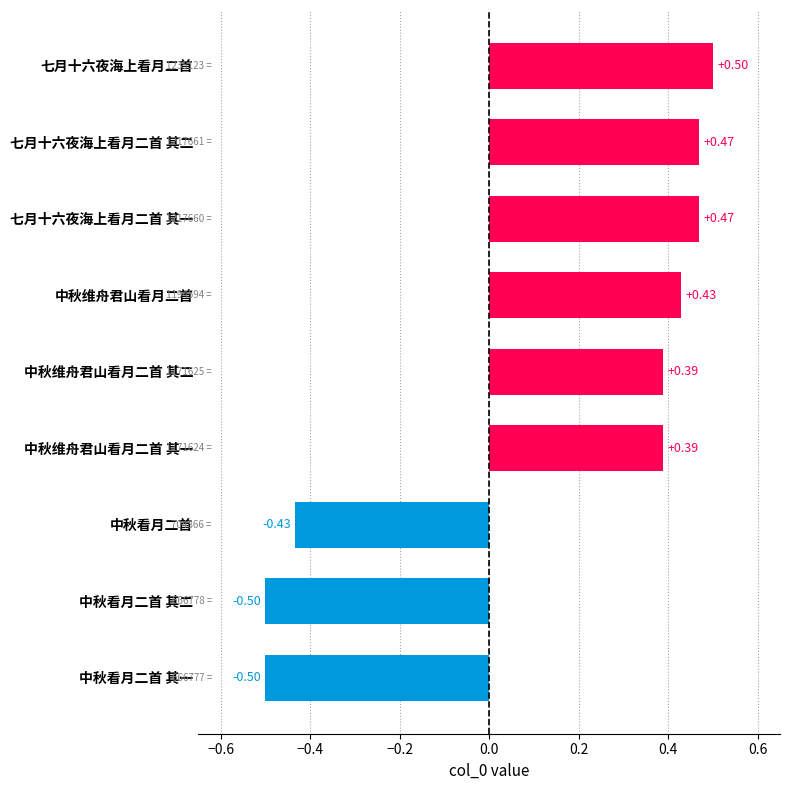

Count the values in the range 0 to 1.

6